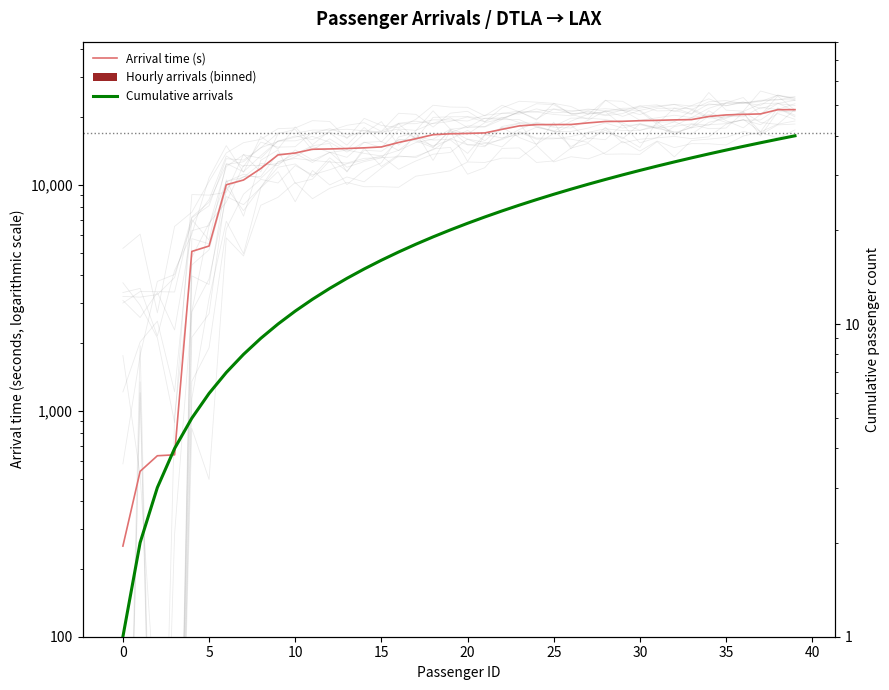

What is the label of the 35th bar from the left?

34